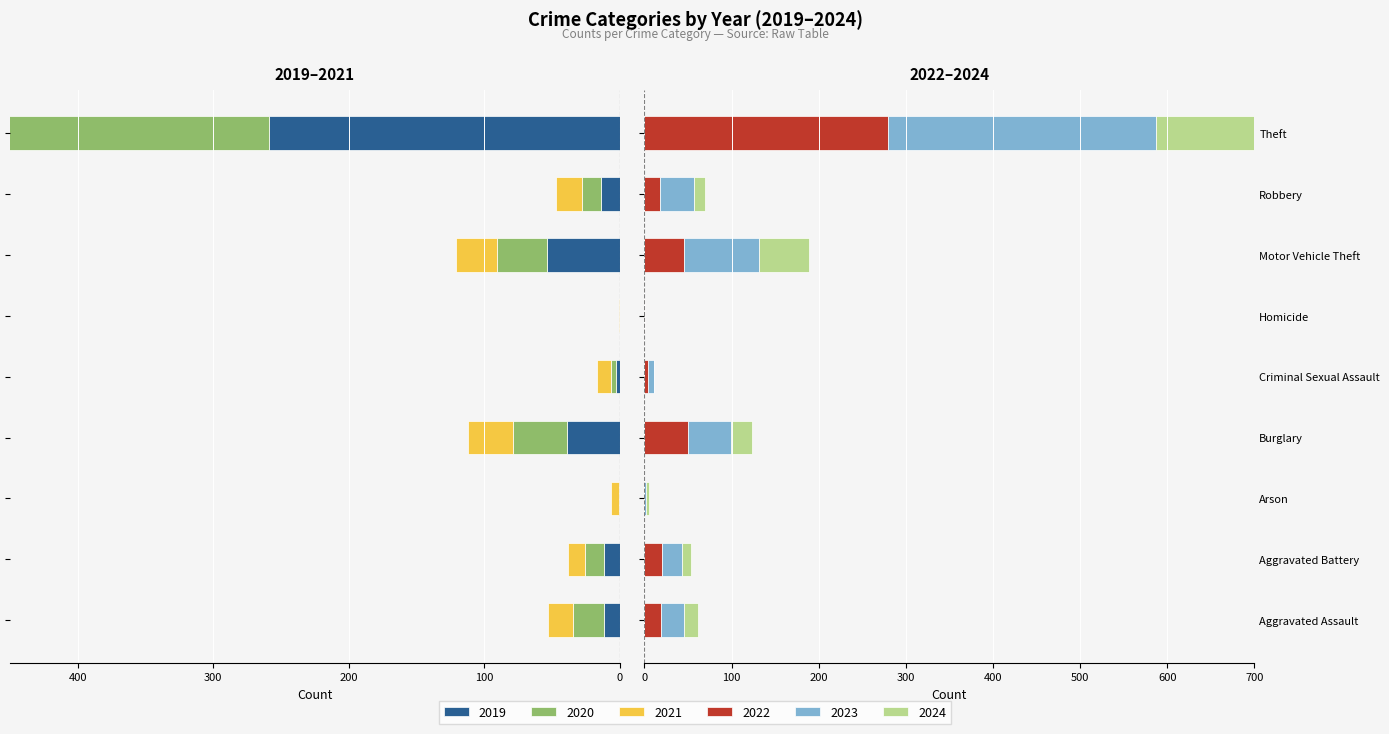

Reading left to right, list all the values displayed in this chart.

2019: -12	-12	-1	-39	-3	0	-54	-14	-259
2020: -23	-14	0	-40	-4	0	-37	-14	-238
2021: -18	-12	-6	-33	-10	-1	-30	-19	-179
2022: 19	20	0	50	4	1	45	18	279
2023: 26	23	2	49	7	0	86	39	308
2024: 16	11	3	24	0	0	58	12	172